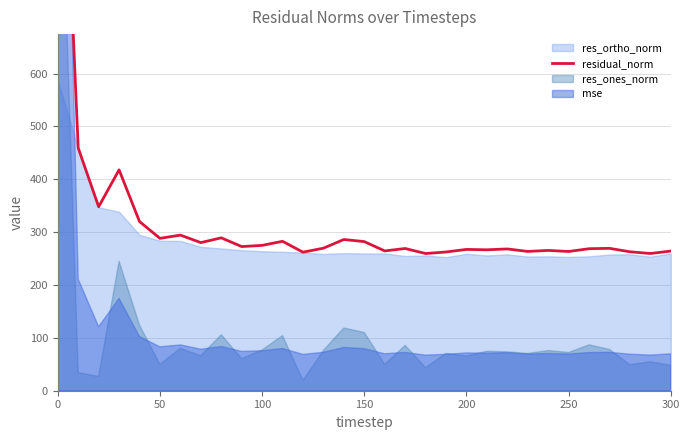

What is the value of the 3rd point from the left?

348.0